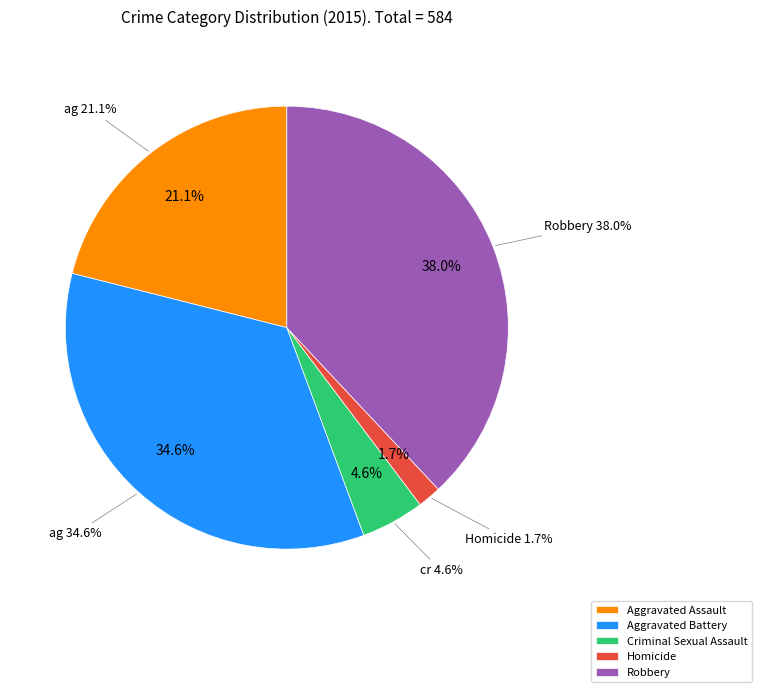

How many slices are in this pie chart?

5